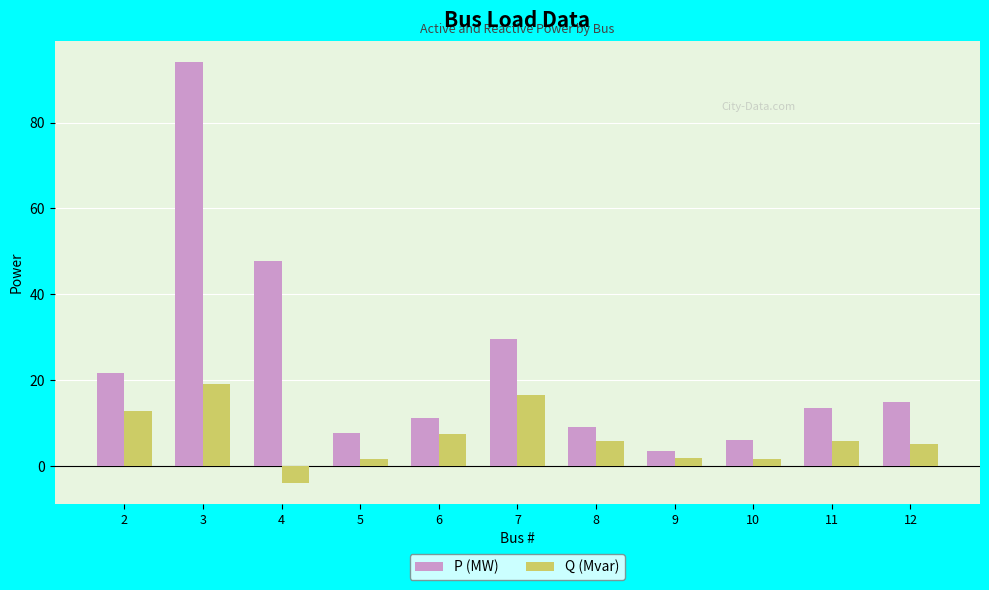

Are the bars grouped side by side (vs. stacked)?

Yes